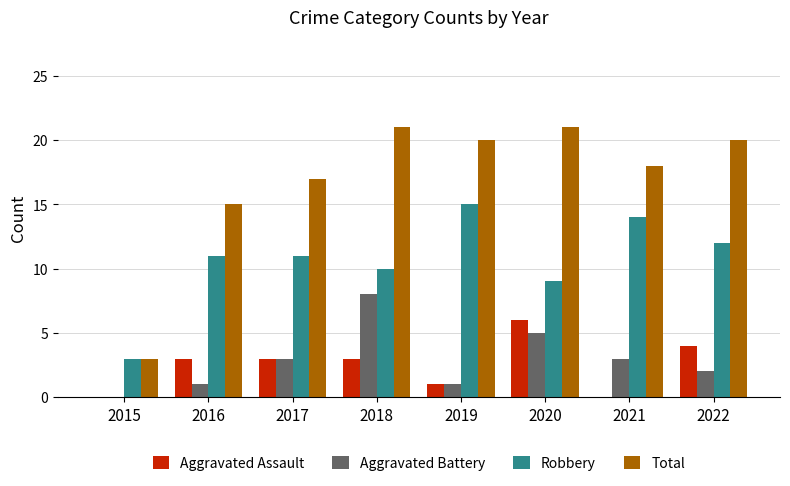

Reading left to right, extract all data points from this chart.

Aggravated Assault: 0	3	3	3	1	6	0	4
Aggravated Battery: 0	1	3	8	1	5	3	2
Robbery: 3	11	11	10	15	9	14	12
Total: 3	15	17	21	20	21	18	20